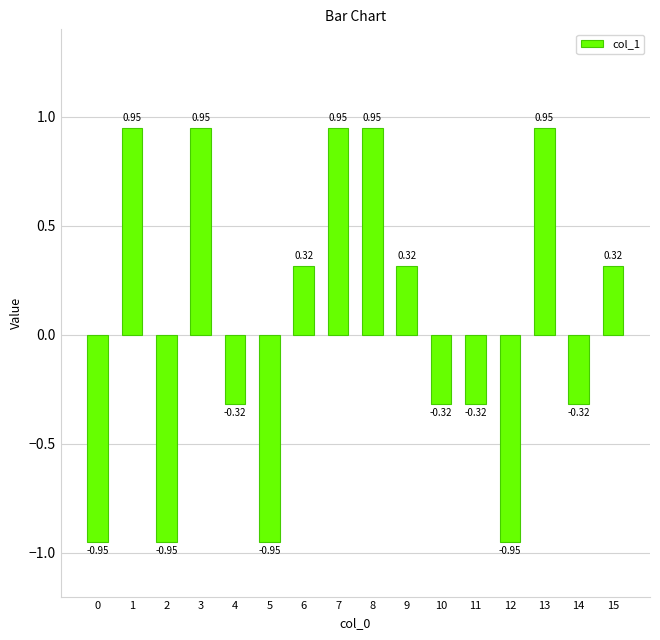

True or false: the data shows -0.1 at 14.

False